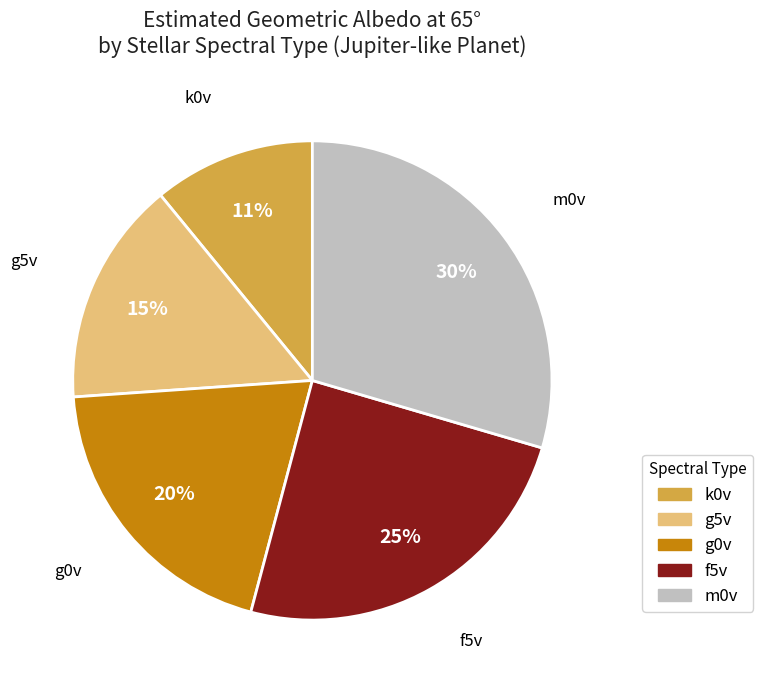

To the nearest percent, what is the difference between the g0v and g5v slice percentages?

5%